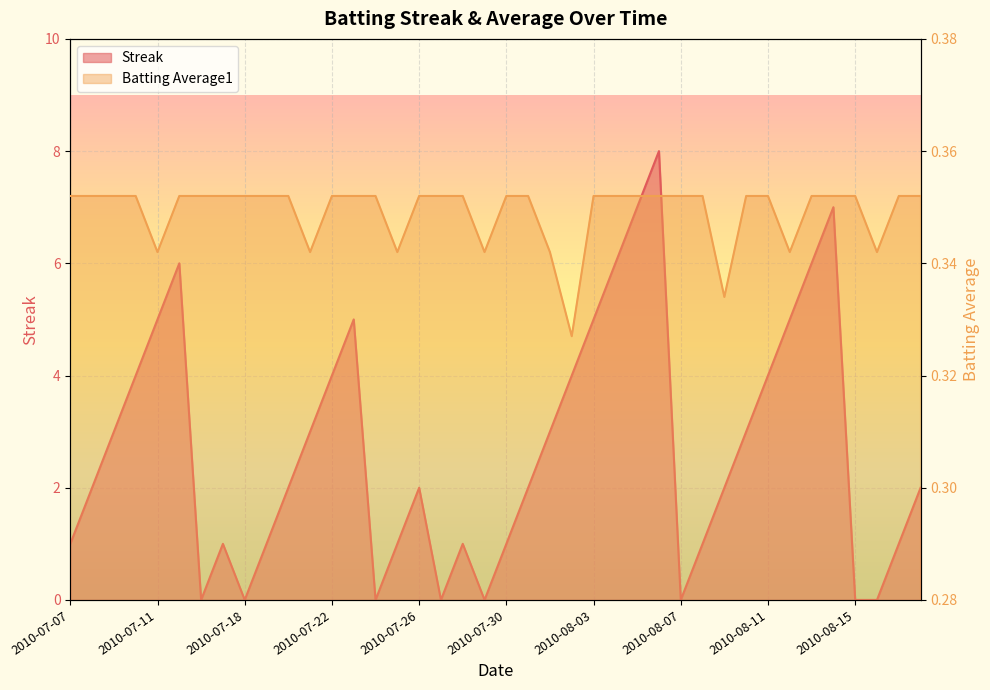

Does the chart display data point markers on the line(s)?

No